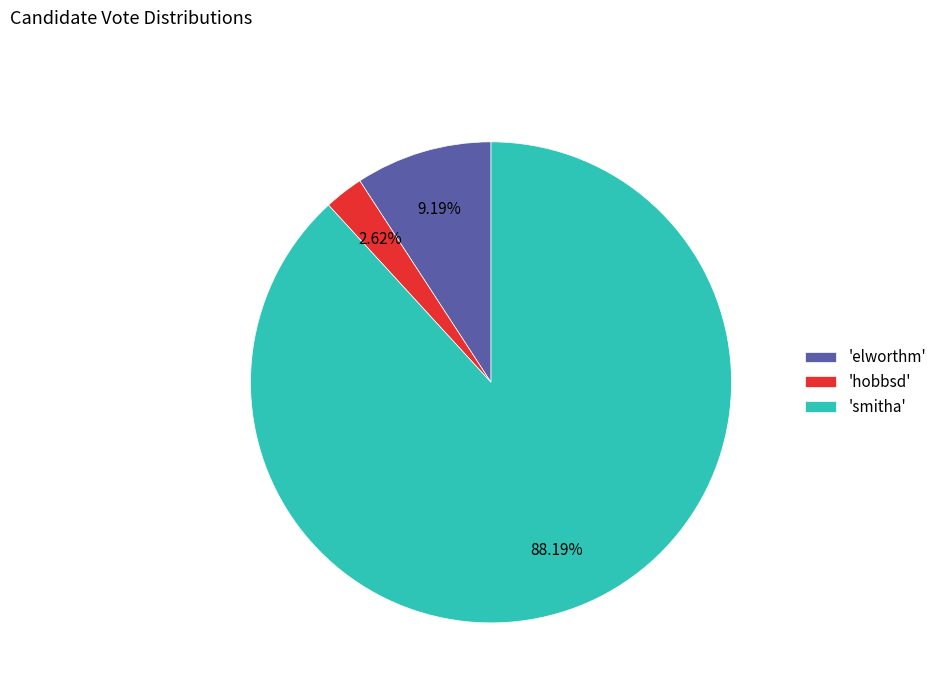

Is the sum of 'smitha' and 'elworthm' greater than half?

Yes